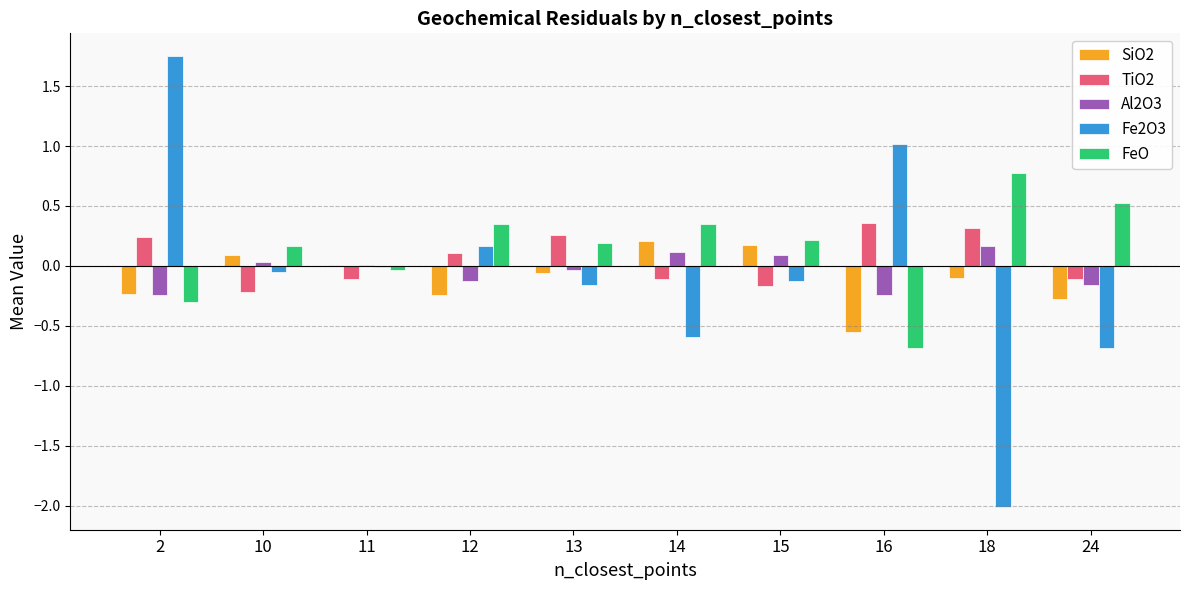

At which label does Fe2O3 first exceed 0?

2